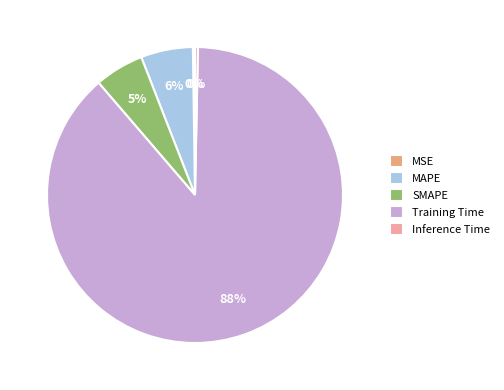

Which slice is the largest?

Training Time